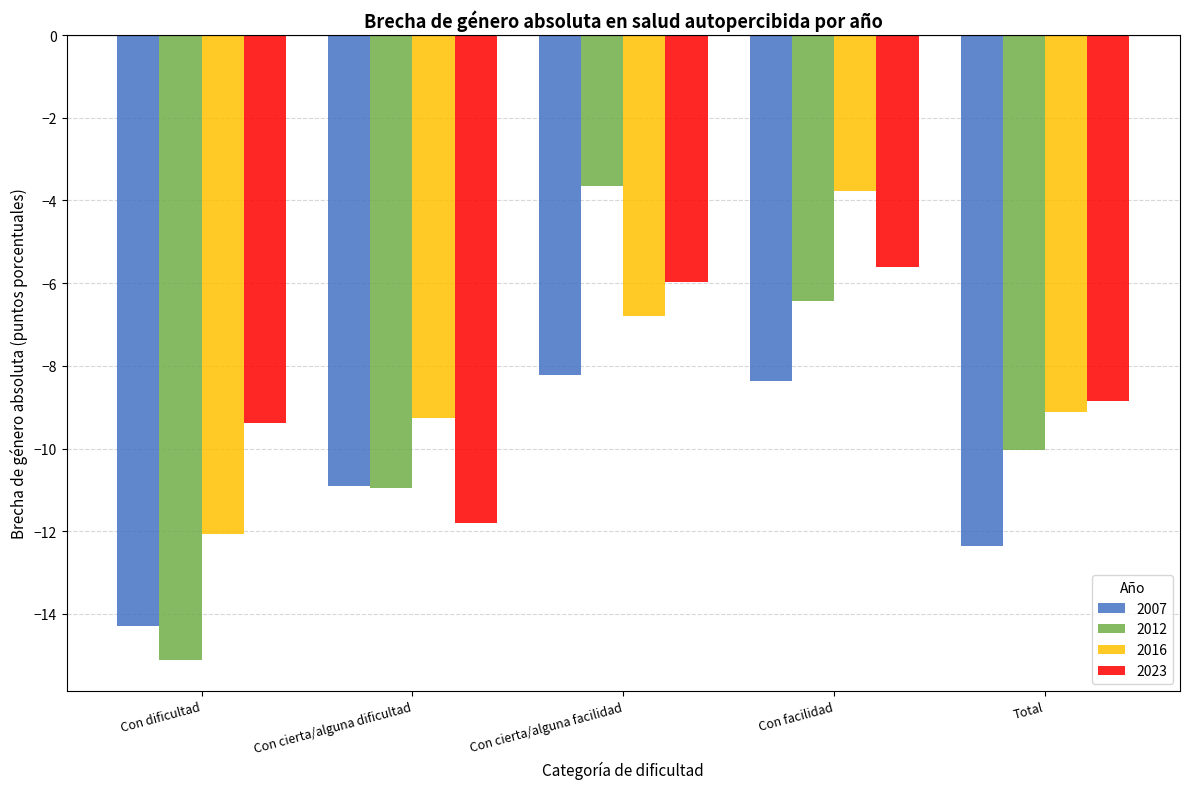

Is the value of 2016 at Con cierta/alguna facilidad greater than the value of 2007 at Con facilidad?

Yes